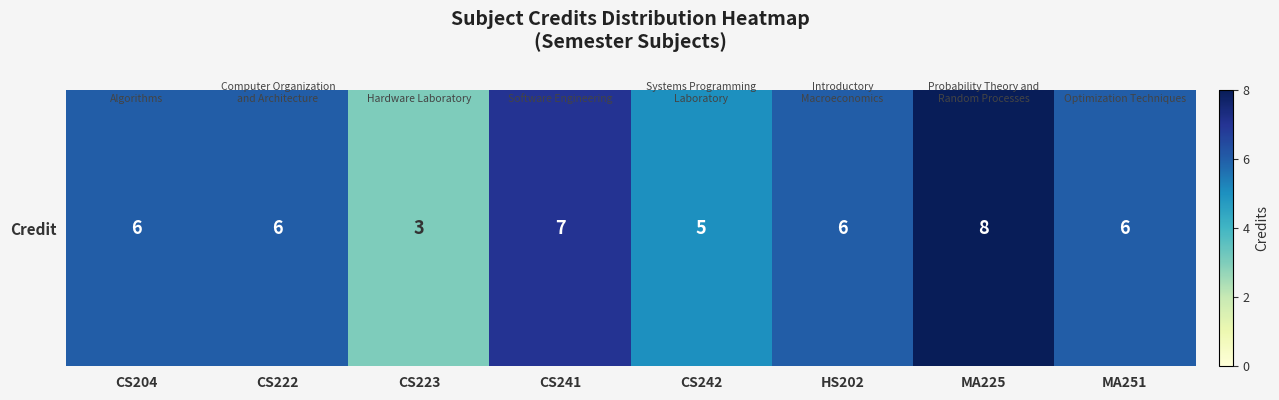

True or false: the data shows 1 at CS223.

False